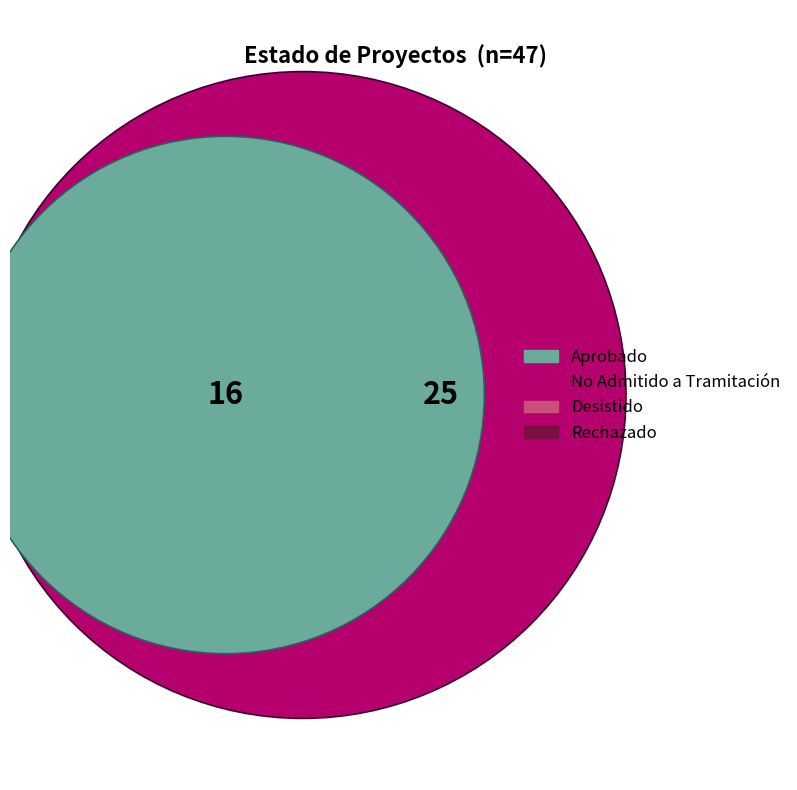

How many slices are in this pie chart?

4